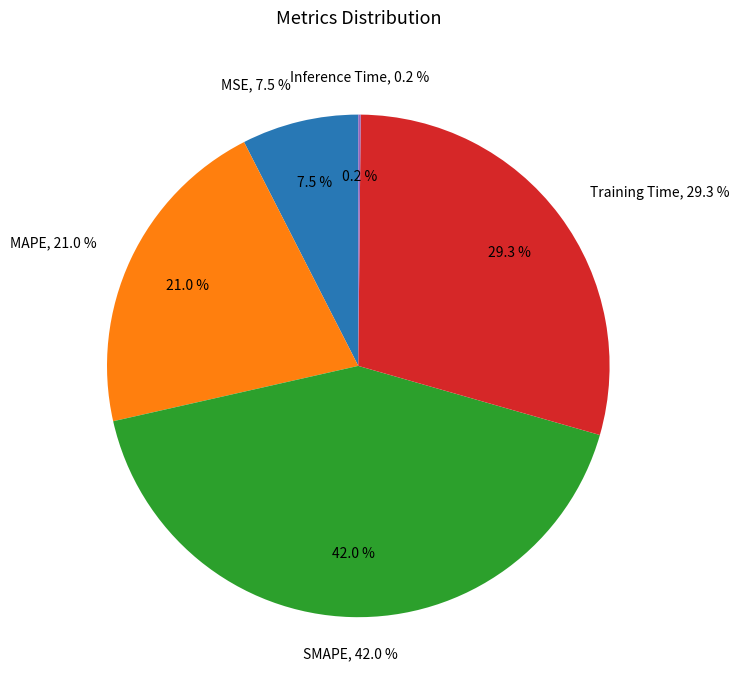

To the nearest percent, what is the difference between the largest and smallest slice percentages?

42%